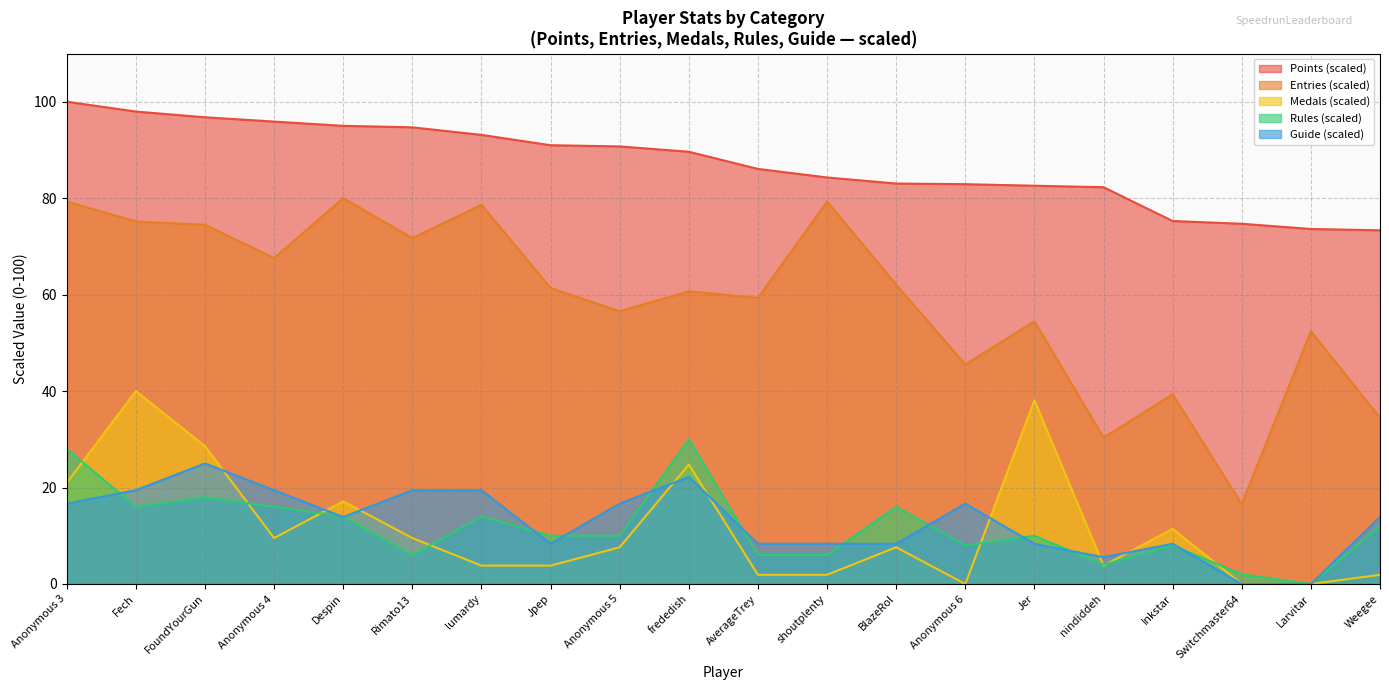

What is the label of the 8th point from the left?

Jpep